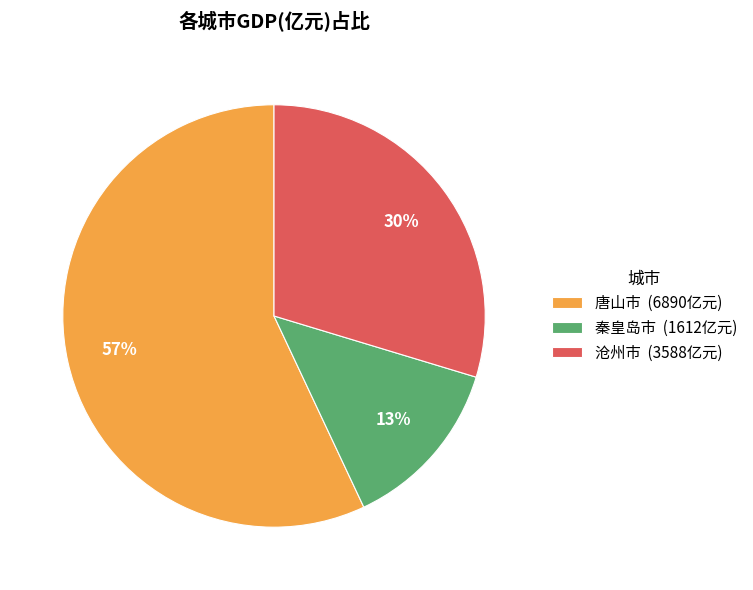

Rank the categories by value from lowest to highest.

秦皇岛市 (1612亿元), 沧州市 (3588亿元), 唐山市 (6890亿元)